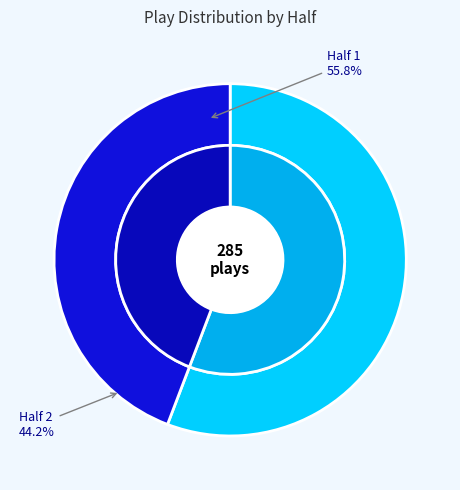

What percentage is the Half 2 slice, to the nearest percent?

44%